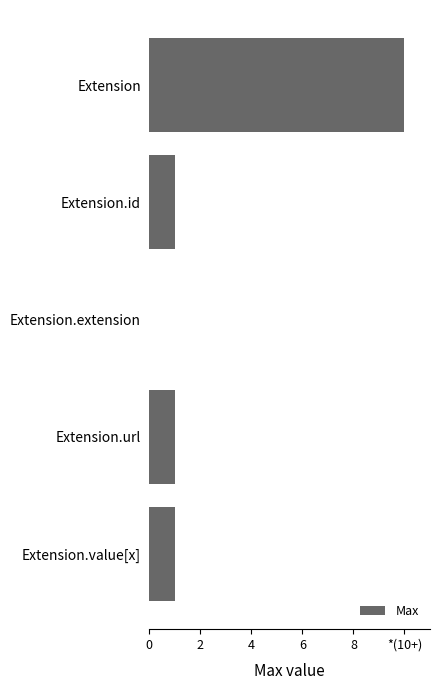

Count the values in the range 1 to 2.

3